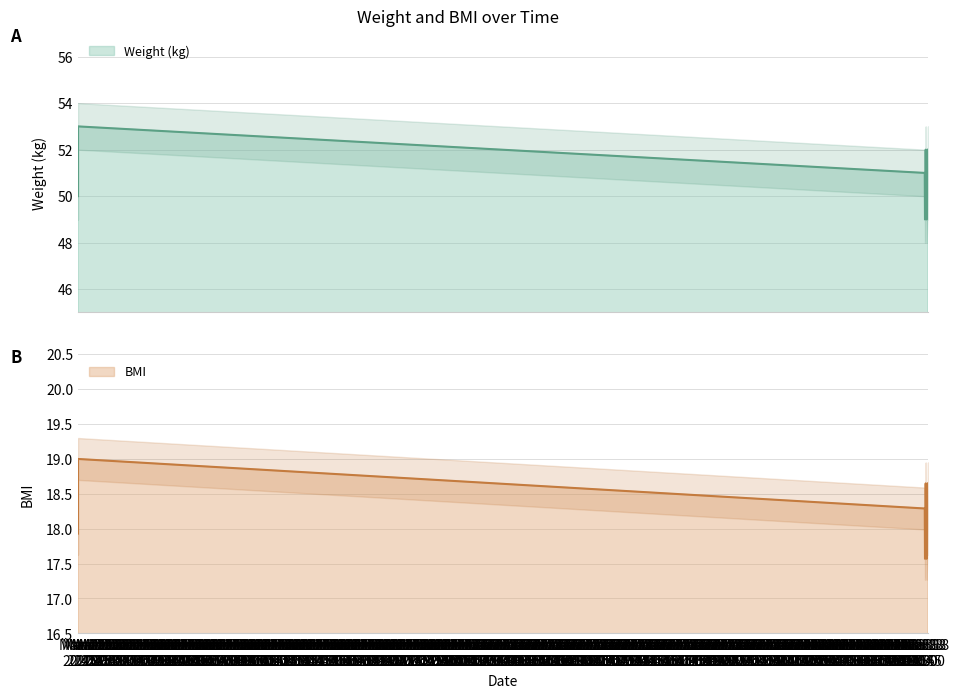

At which category is the sum across all series the highest?

2024-03-15 20:36:00